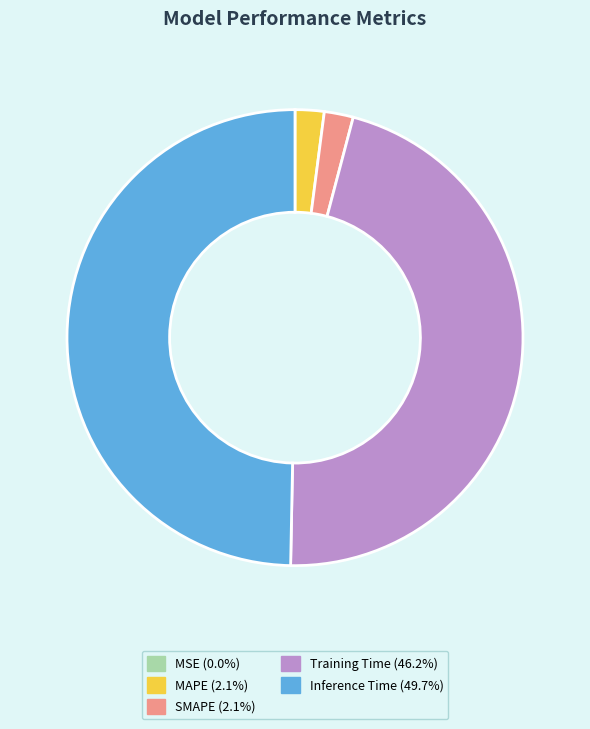

Is SMAPE (2.1%) the majority of the pie?

No